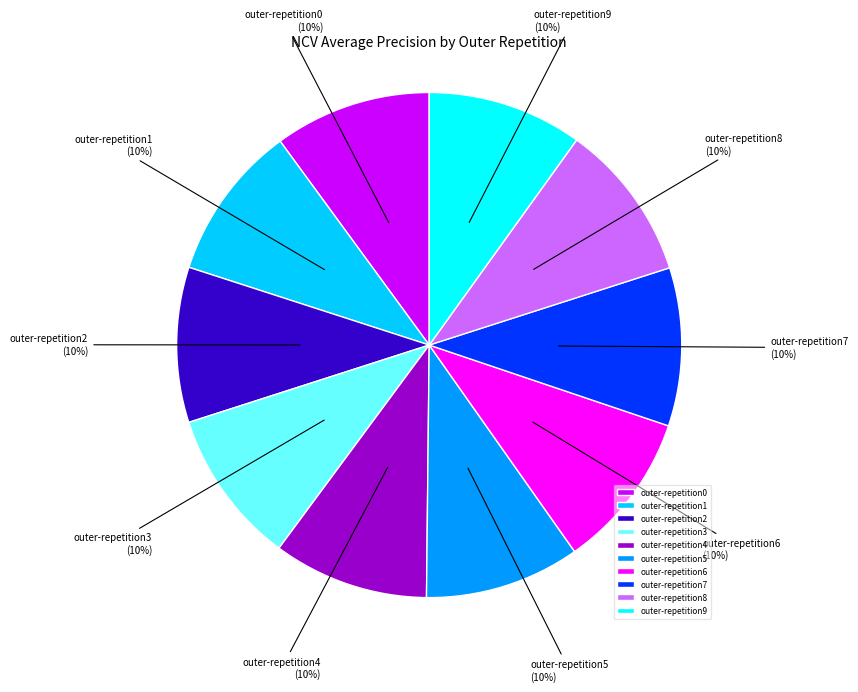

Is the sum of outer-repetition0 and outer-repetition6 greater than half?

No